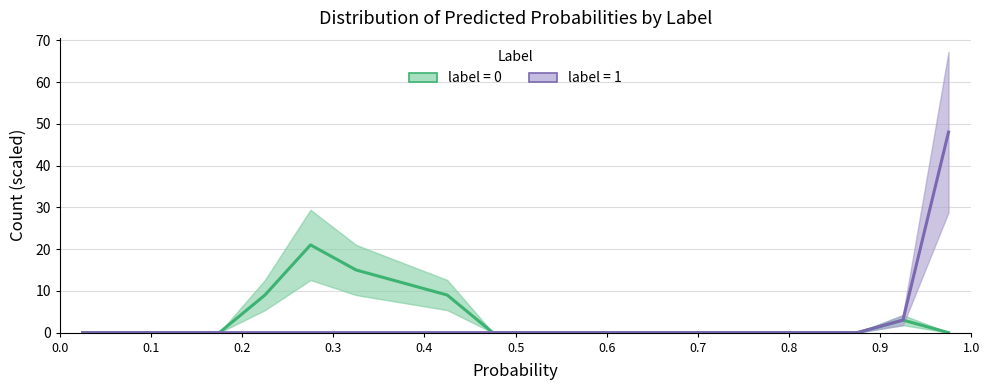

How many values in the label=0 series exceed 0?

6